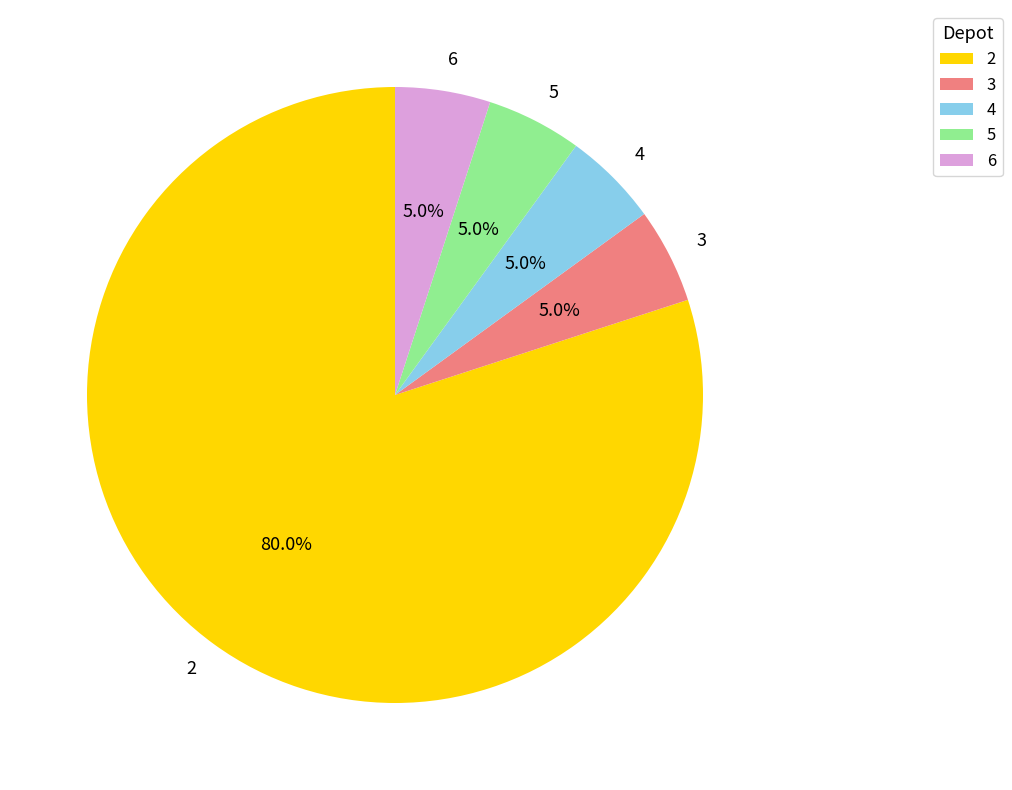

What is the ratio of the value at 6 to the value at 5?

1.0